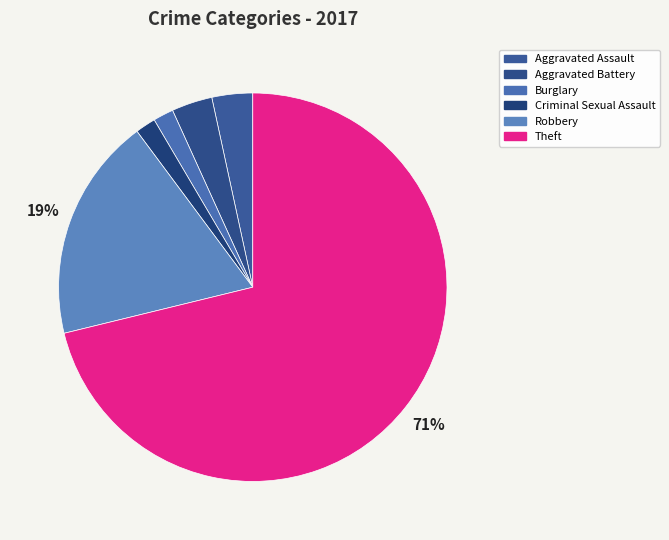

Combined, what portion of the pie is Criminal Sexual Assault and Aggravated Battery?

5.1%